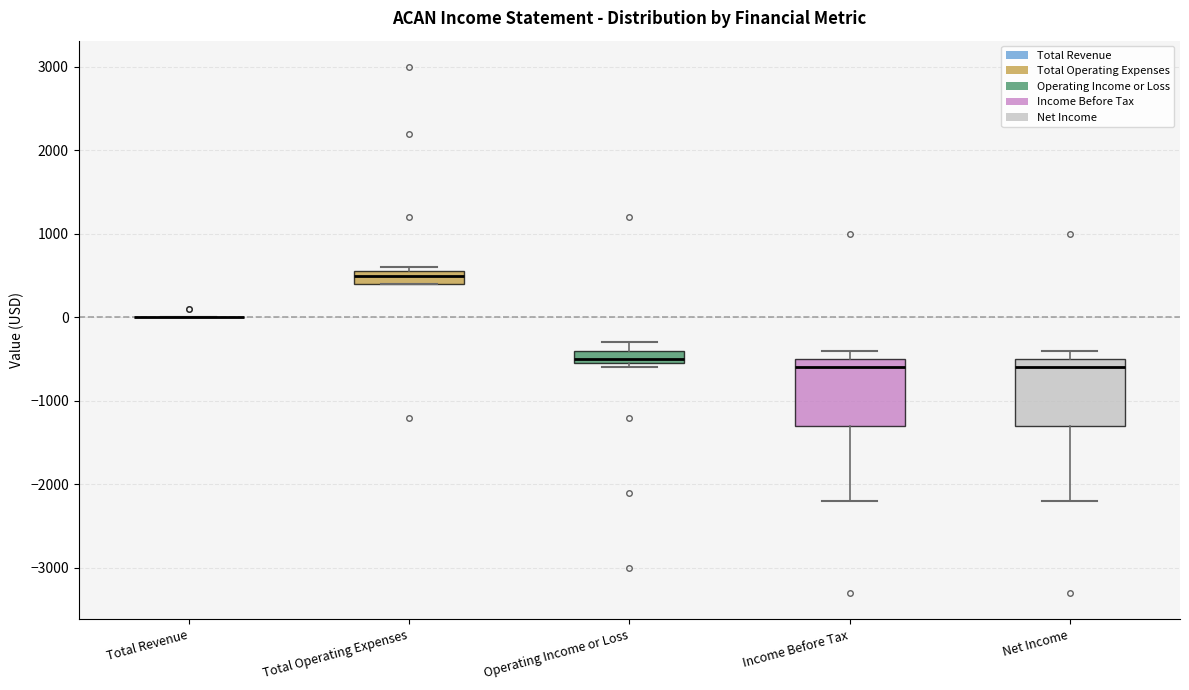

Reading left to right, transcribe this box plot: for each box, give where its median line is, the range the box spans, and where its two whiskers end, as read against the y-axis. The values are not printed on the chart, so give them approximately, as read against the axis.

Total Revenue: box collapsed to a line at 0, whiskers 0 to 0
Total Operating Expenses: median 500, box 400 to 600, whiskers 400 to 600 (just above the box's upper edge)
Operating Income or Loss: median -500 (just above the box's lower edge), box -500 to -400, whiskers -600 to -300
Income Before Tax: median -600, box -1300 to -500, whiskers -2200 to -400
Net Income: median -600, box -1300 to -500, whiskers -2200 to -400